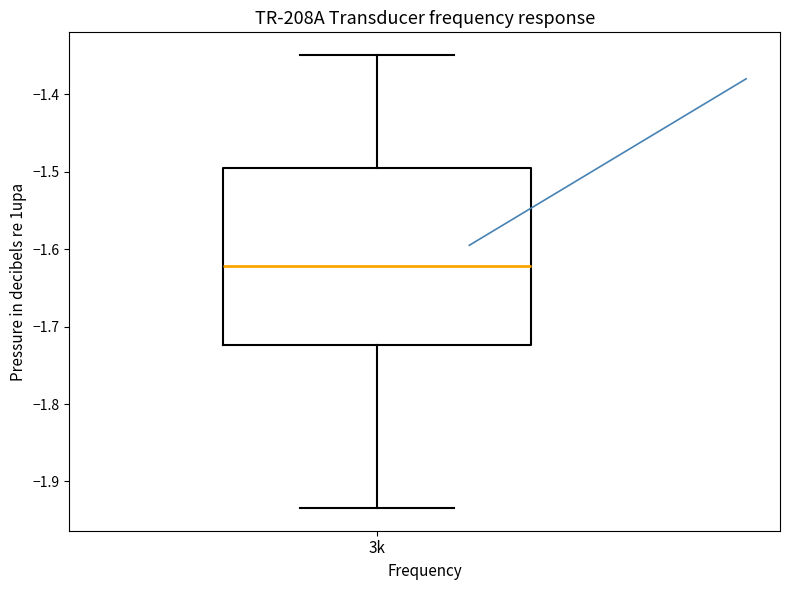

Where does the median line of the box for 3k sit on the y-axis? The values are not printed on the chart, so give them approximately, as read against the axis.

-1.62